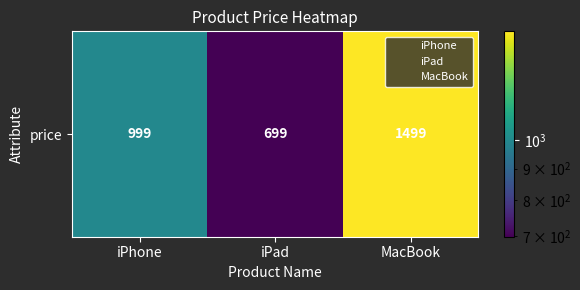

Count the values in the range 699 to 1499.

3